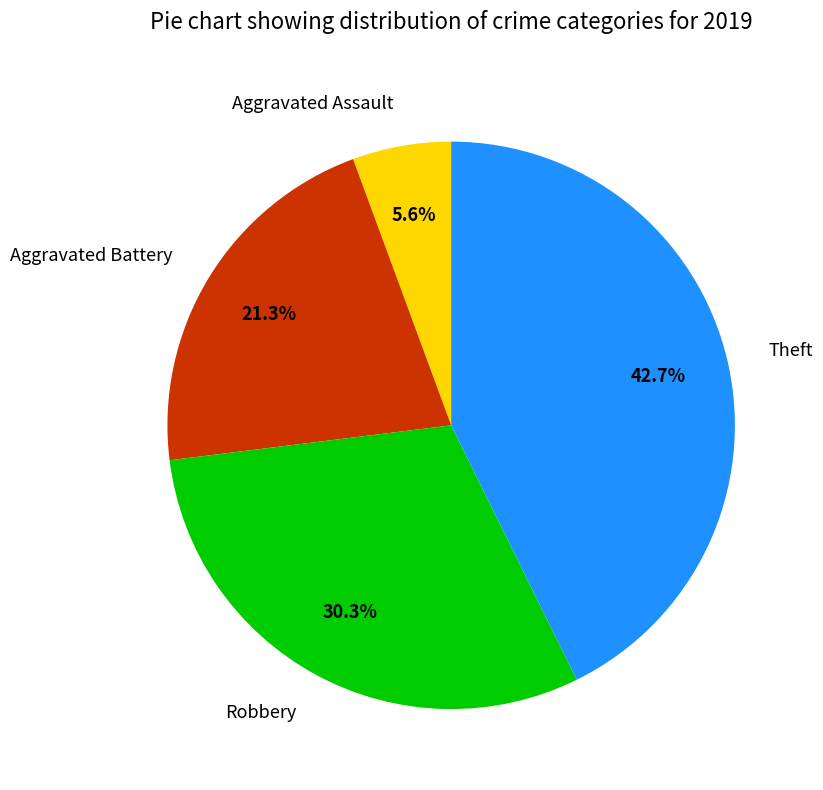

What is the ratio of the value at Theft to the value at Aggravated Assault?

7.6